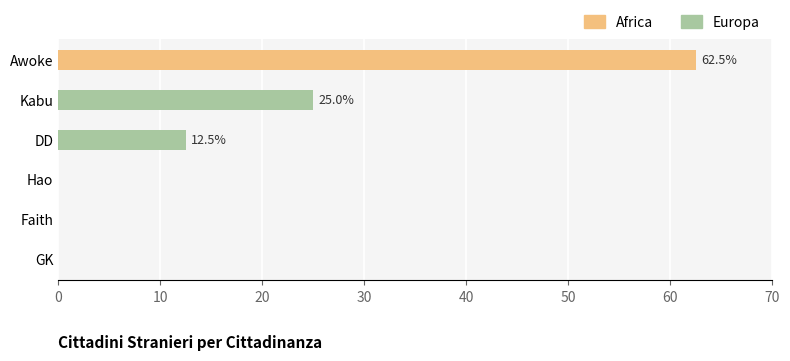

How many positive values does the Europa series have?

2